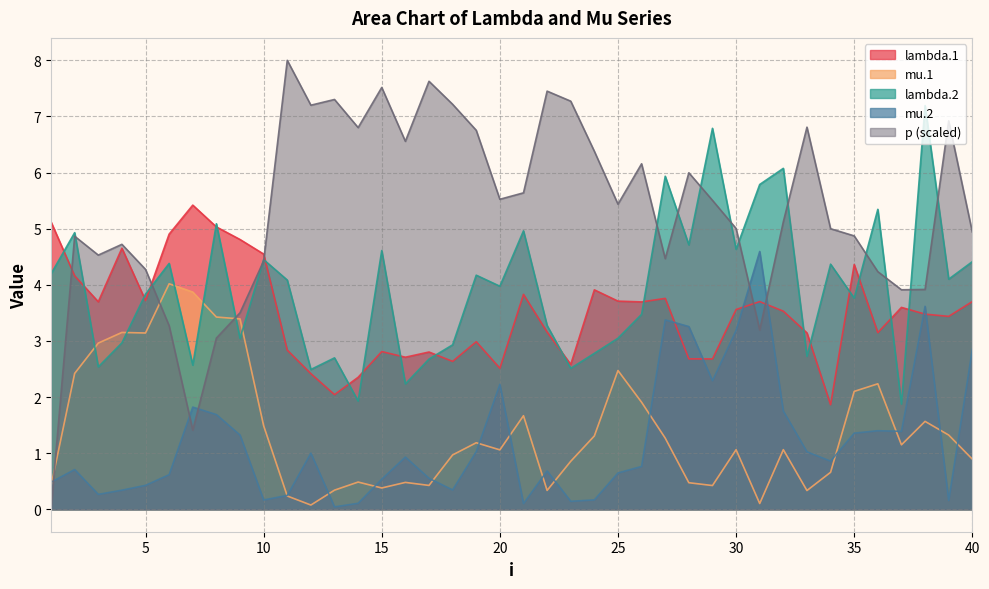

Which category has the highest value in the mu.1 series?

6